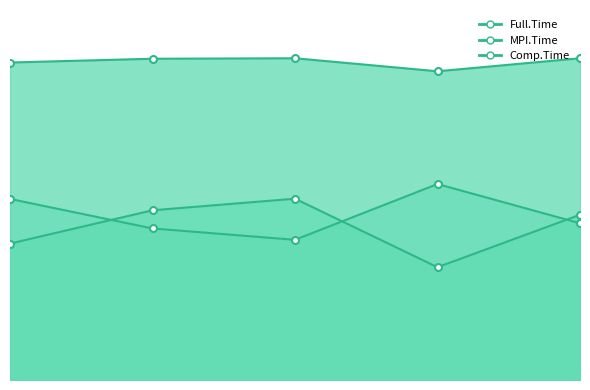

Rank the series at 4 from lowest to highest value.

Comp.Time, MPI.Time, Full.Time